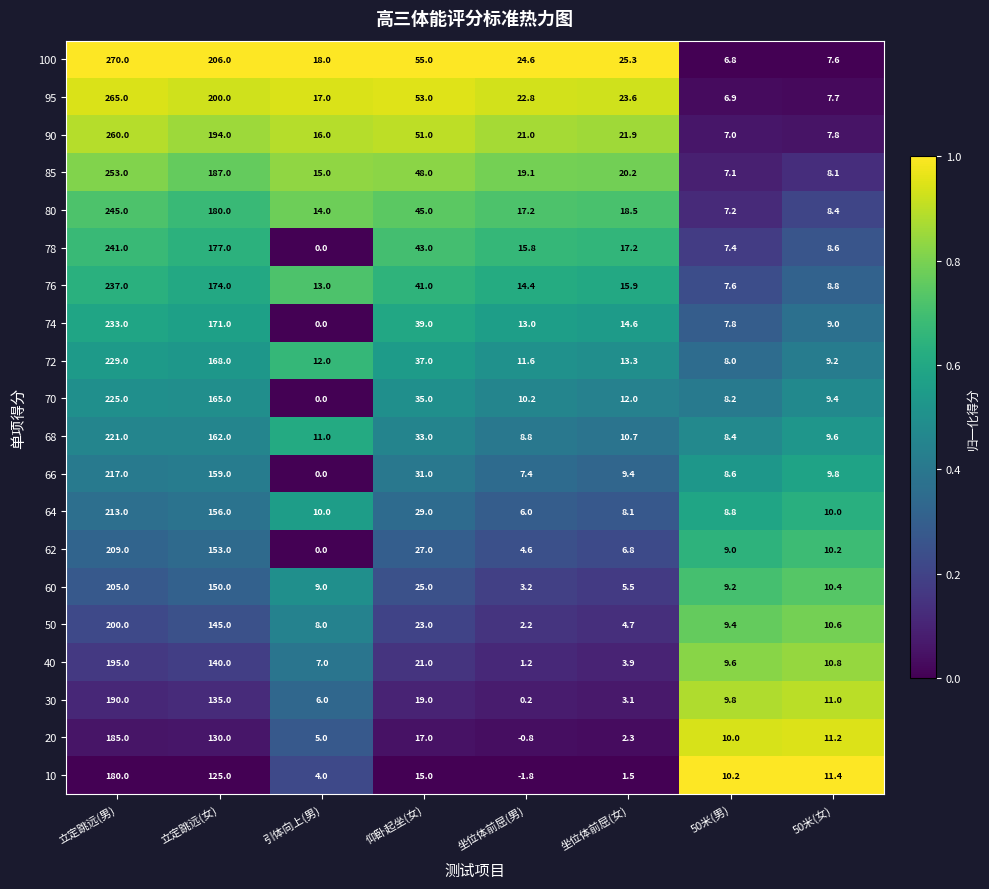

How many series are shown in this chart?

20